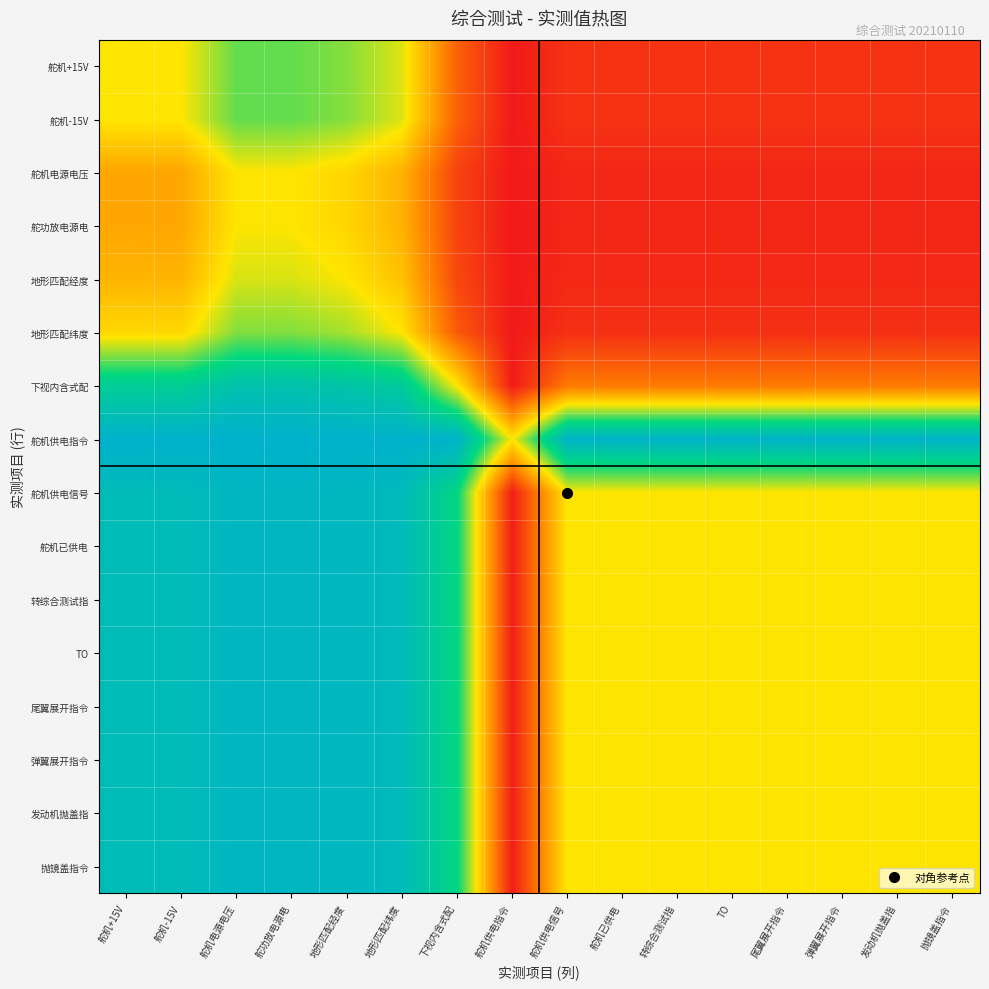

Which series has the widest spread of values?

舵机供电信号